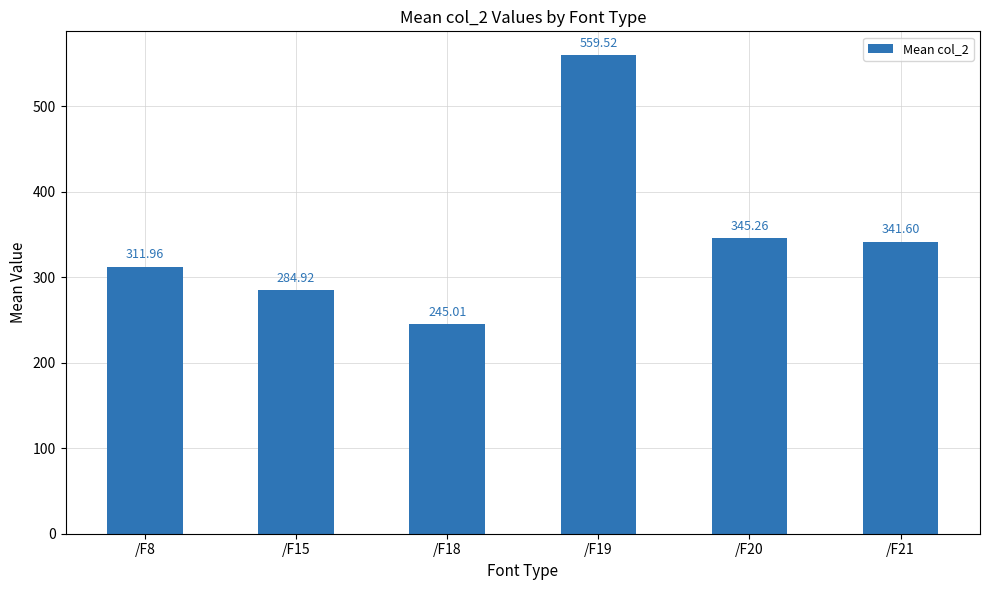

Read the value at /F19.

559.5